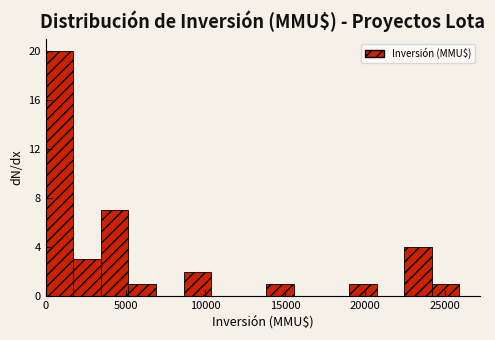

Read against the x-axis, roughly where is the centre of the tallest bar?

1000